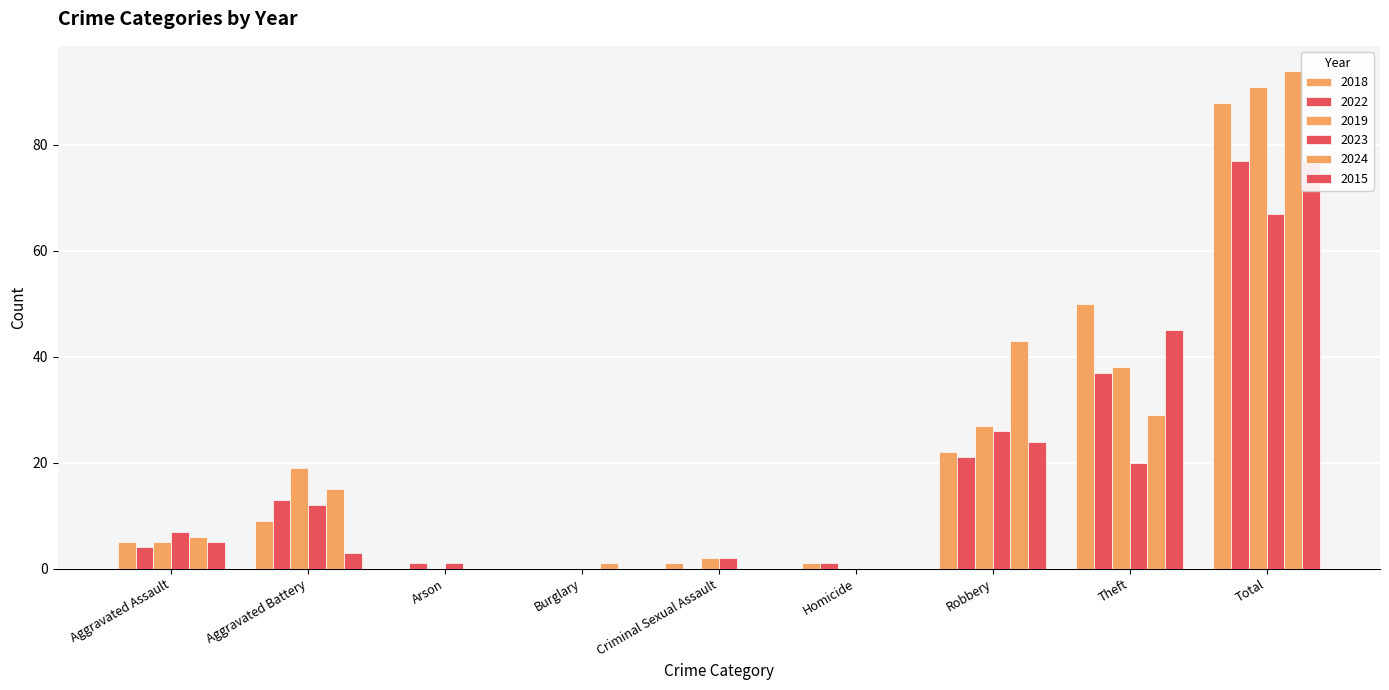

What is the value of the 2019 bar at the 1st from the left?

5